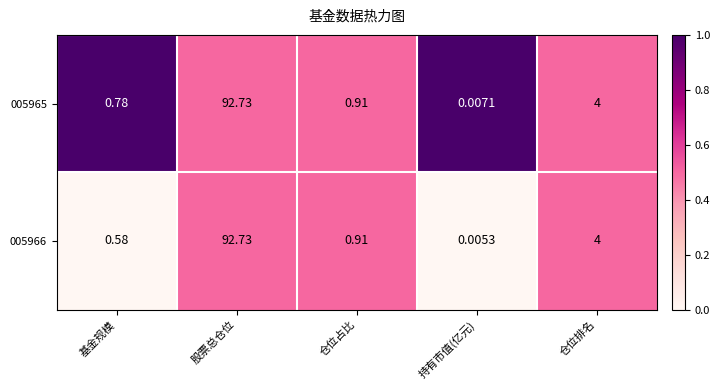

At which label is 005965 closest to 46?

仓位排名